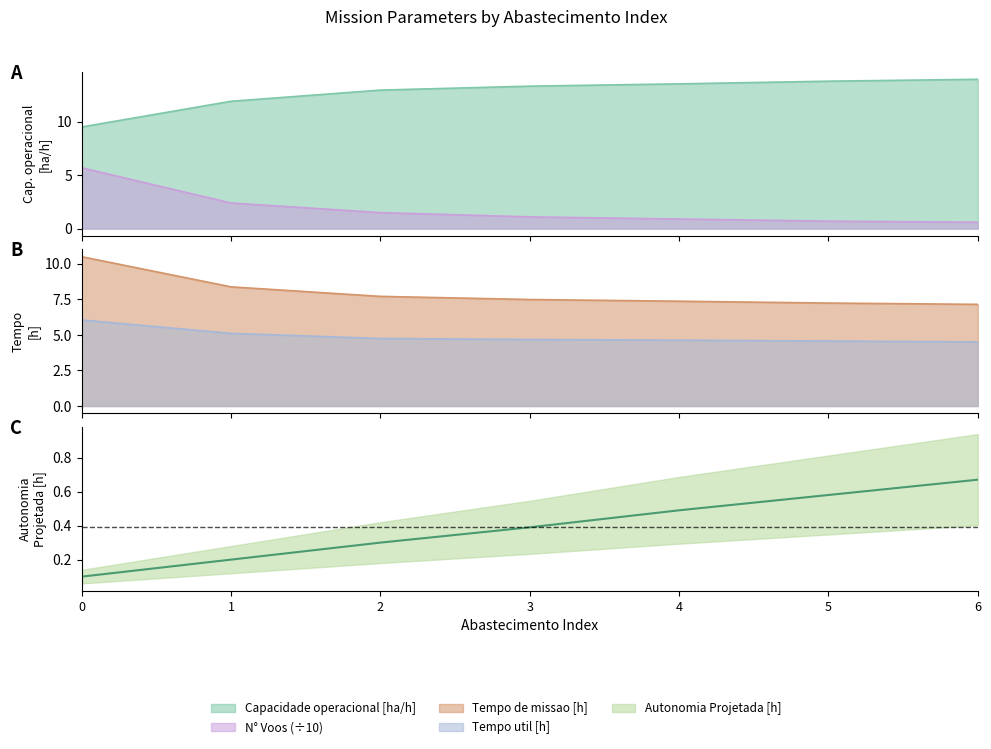

Reading left to right, what are all the values shown in this chart?

0.1	0.2	0.3	0.4	0.5	0.6	0.7